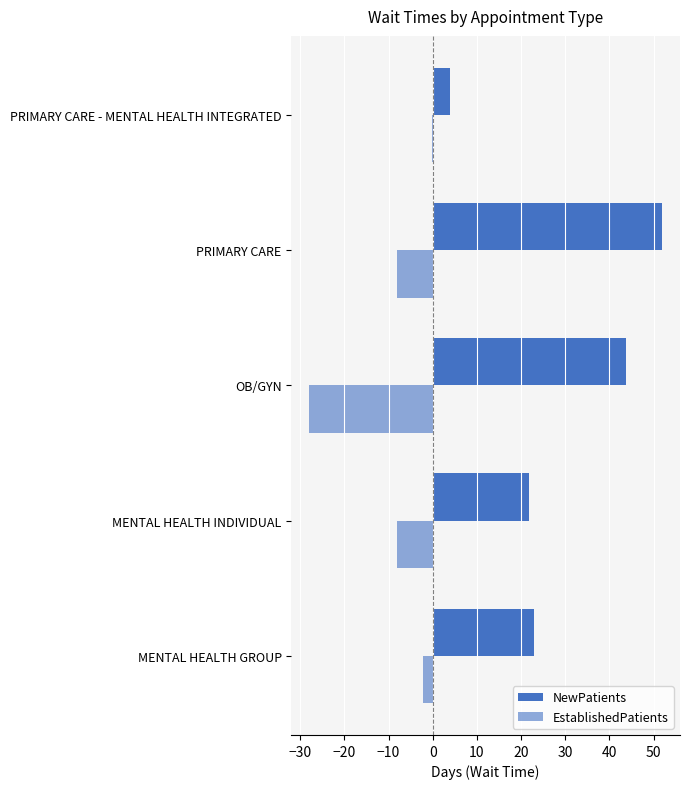

Which series has the largest range (max minus min)?

NewPatients